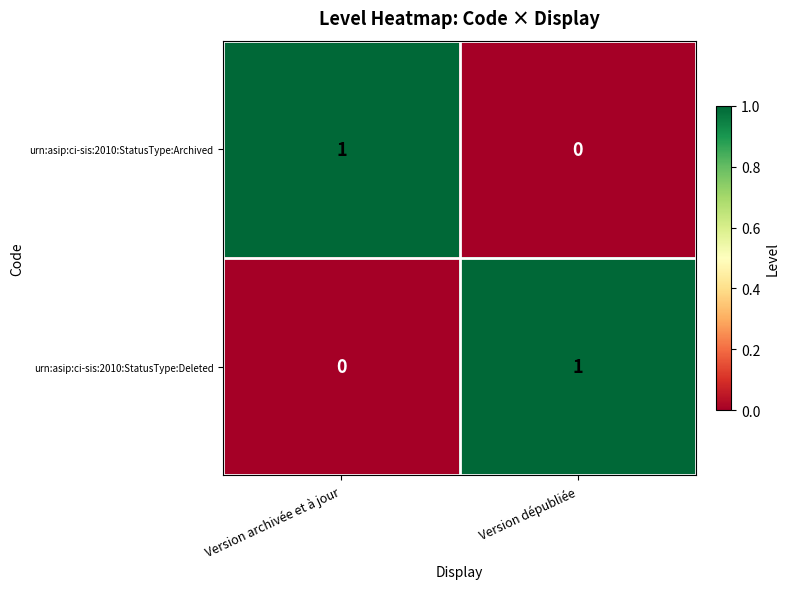

At which label does urn:asip:ci-sis:2010:StatusType:Deleted reach its peak?

Version dépubliée